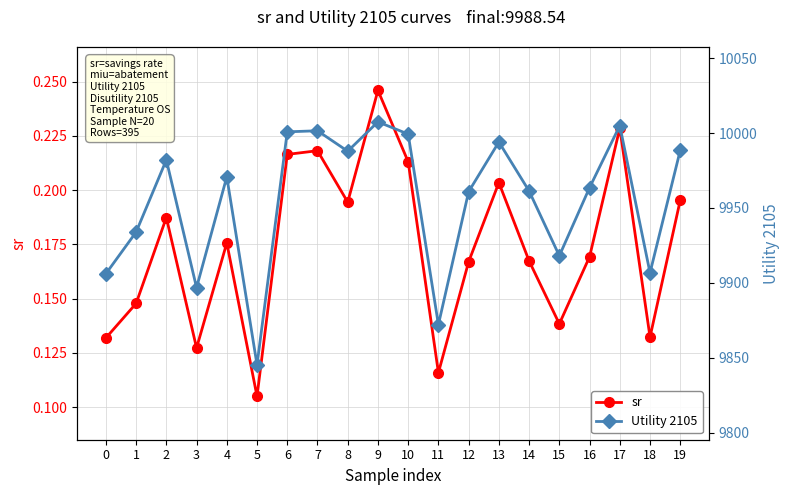

What is the approximate value of Utility 2105 at 2?

9982.1